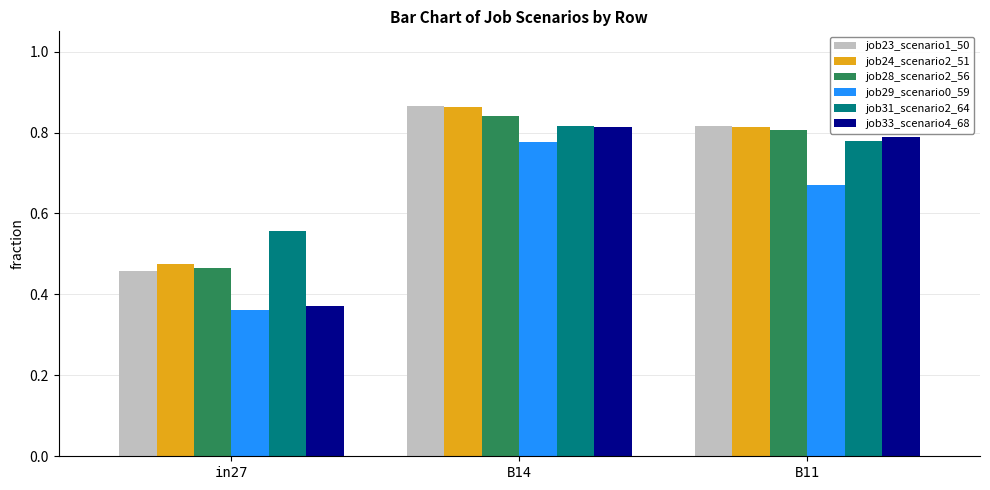

What is the label of the 1st bar from the left?

in27